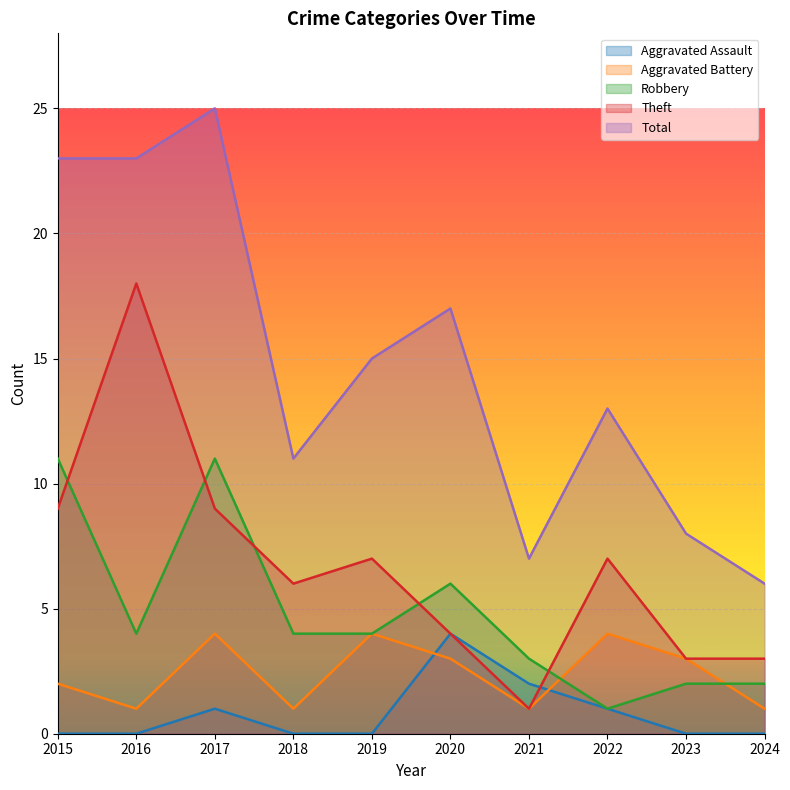

What is the difference between the highest and lowest values at 2015?

23